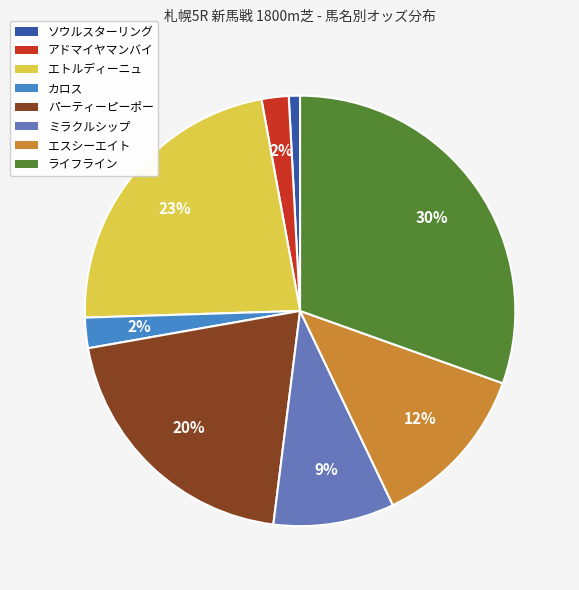

Is it true that パーティーピーポー is 20% of the pie?

True